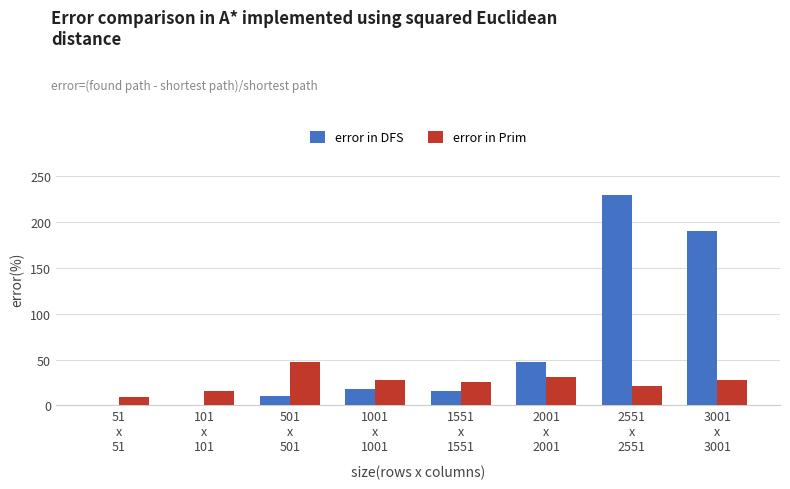

Where is error in DFS nearest to the value 114?

2001
x
2001